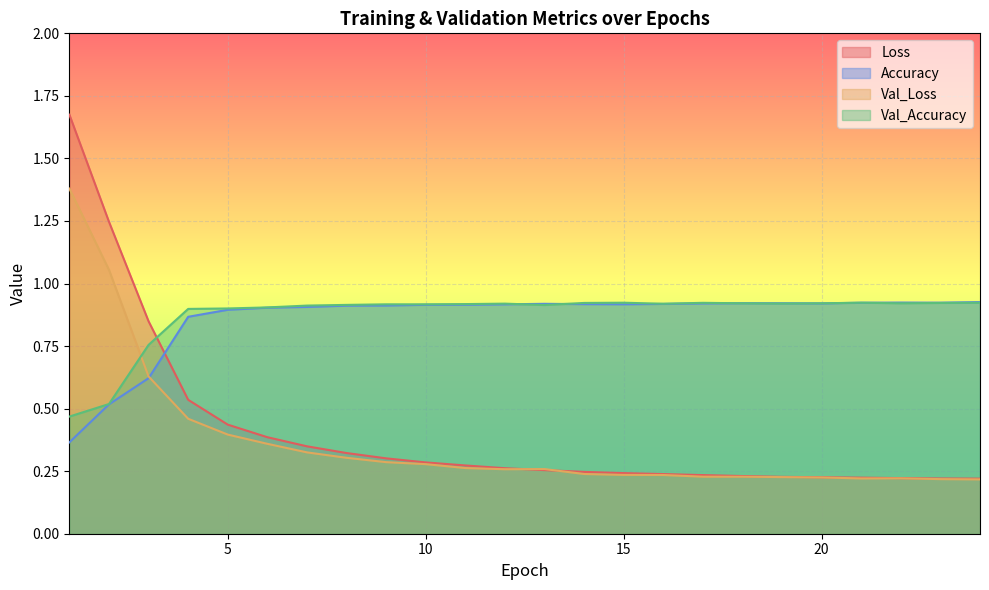

Reading right to left, extract all data points from this chart.

Loss: 0.2	0.2	0.2	0.2	0.2	0.2	0.2	0.2	0.2	0.2	0.2	0.3	0.3	0.3	0.3	0.3	0.3	0.3	0.4	0.4	0.5	0.8	1.2	1.7
Accuracy: 0.9	0.9	0.9	0.9	0.9	0.9	0.9	0.9	0.9	0.9	0.9	0.9	0.9	0.9	0.9	0.9	0.9	0.9	0.9	0.9	0.9	0.6	0.5	0.4
Val_Loss: 0.2	0.2	0.2	0.2	0.2	0.2	0.2	0.2	0.2	0.2	0.2	0.3	0.3	0.3	0.3	0.3	0.3	0.3	0.4	0.4	0.5	0.6	1.1	1.4
Val_Accuracy: 0.9	0.9	0.9	0.9	0.9	0.9	0.9	0.9	0.9	0.9	0.9	0.9	0.9	0.9	0.9	0.9	0.9	0.9	0.9	0.9	0.9	0.8	0.5	0.5